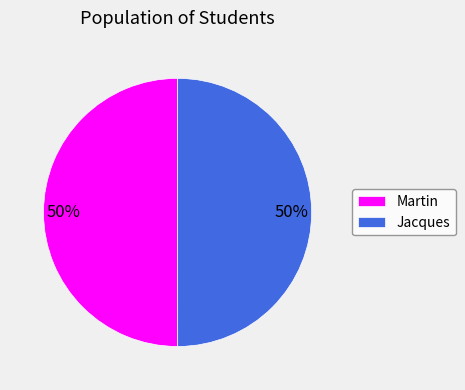

What percentage is the Jacques slice, to the nearest percent?

50%